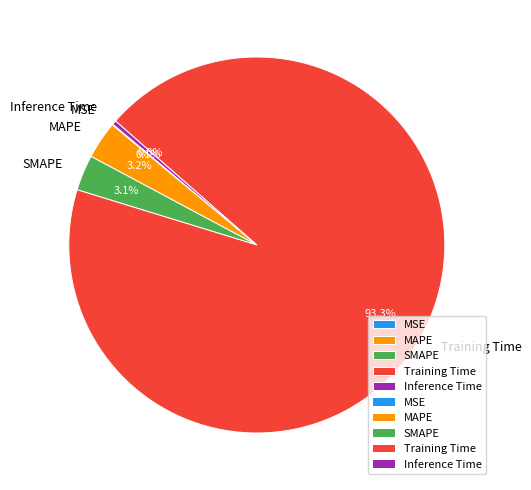

Which has a higher value, MAPE or Inference Time?

MAPE